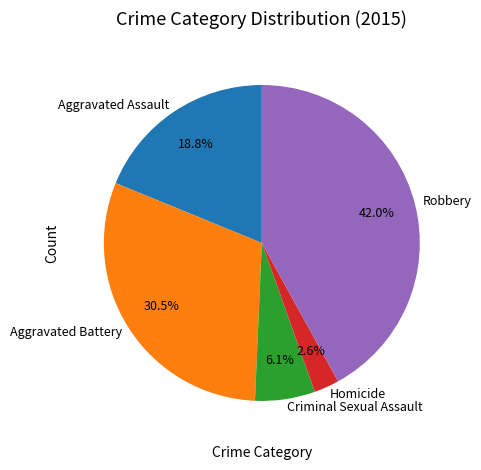

The Aggravated Battery slice represents 36% of the pie. True or false?

False